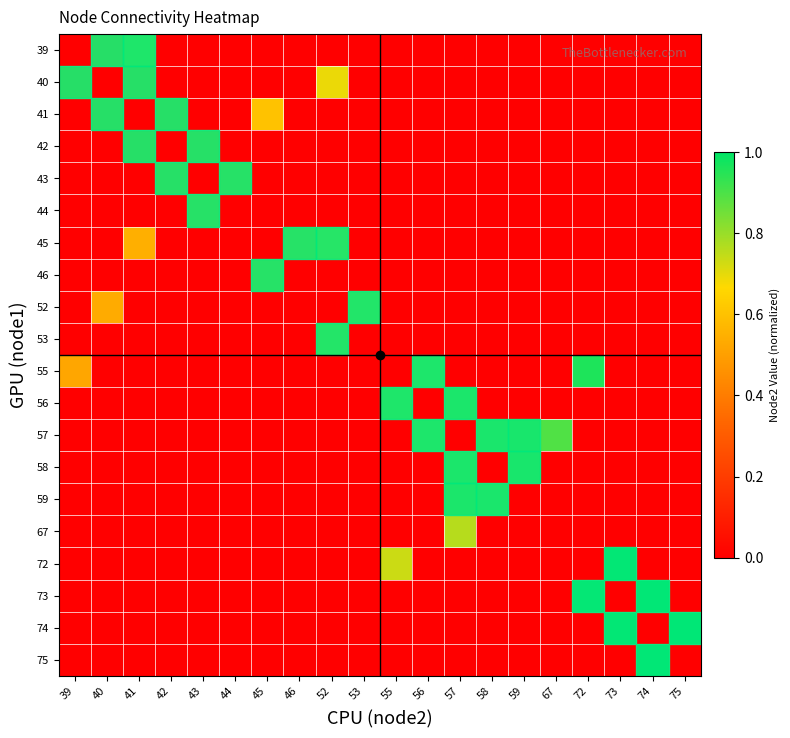

What is the spread (max minus min) of values at 46?

0.6